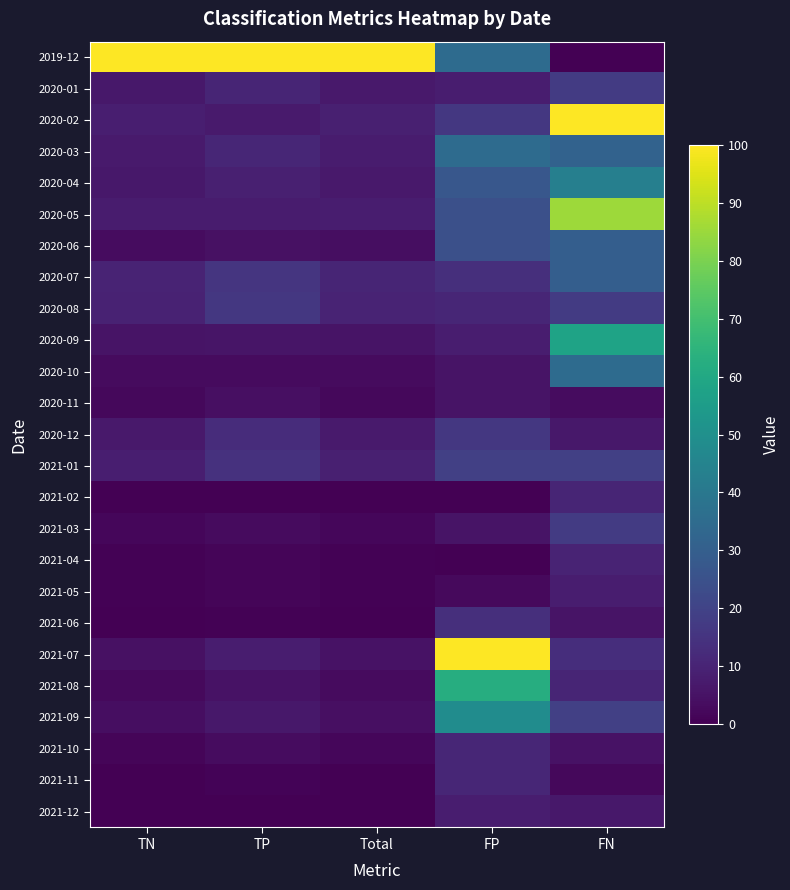

Reading left to right, extract all data points from this chart.

2019-12: TN=100.0	TP=100.0	Total=100.0	FP=35.1	FN=0.0
2020-01: TN=6.5	TP=10.3	Total=6.8	FP=8.1	FN=17.2
2020-02: TN=8.3	TP=7.1	Total=8.6	FP=16.2	FN=100.0
2020-03: TN=7.3	TP=10.6	Total=7.6	FP=35.1	FN=31.2
2020-04: TN=6.4	TP=8.6	Total=6.8	FP=27.0	FN=43.2
2020-05: TN=7.5	TP=7.6	Total=7.9	FP=24.3	FN=85.4
2020-06: TN=3.5	TP=4.4	Total=3.6	FP=24.3	FN=29.7
2020-07: TN=9.8	TP=15.3	Total=10.3	FP=13.5	FN=29.7
2020-08: TN=9.6	TP=16.2	Total=10.0	FP=10.8	FN=17.2
2020-09: TN=5.2	TP=5.8	Total=5.4	FP=8.1	FN=57.8
2020-10: TN=2.8	TP=3.0	Total=2.9	FP=5.4	FN=34.9
2020-11: TN=2.0	TP=4.0	Total=2.1	FP=5.4	FN=3.1
2020-12: TN=7.0	TP=12.9	Total=7.4	FP=16.2	FN=6.2
2021-01: TN=8.3	TP=14.4	Total=8.7	FP=18.9	FN=18.8
2021-02: TN=0.1	TP=0.0	Total=0.1	FP=0.0	FN=10.4
2021-03: TN=1.8	TP=2.7	Total=1.9	FP=5.4	FN=17.2
2021-04: TN=0.7	TP=1.2	Total=0.7	FP=0.0	FN=9.9
2021-05: TN=0.6	TP=1.2	Total=0.6	FP=2.7	FN=7.8
2021-06: TN=0.2	TP=0.5	Total=0.2	FP=13.5	FN=5.2
2021-07: TN=4.6	TP=8.0	Total=4.9	FP=100.0	FN=13.0
2021-08: TN=2.5	TP=4.9	Total=2.7	FP=62.2	FN=10.4
2021-09: TN=3.7	TP=6.3	Total=4.0	FP=48.6	FN=18.8
2021-10: TN=1.5	TP=3.3	Total=1.6	FP=10.8	FN=4.7
2021-11: TN=0.2	TP=1.1	Total=0.2	FP=10.8	FN=2.1
2021-12: TN=0.0	TP=0.3	Total=0.0	FP=8.1	FN=6.2